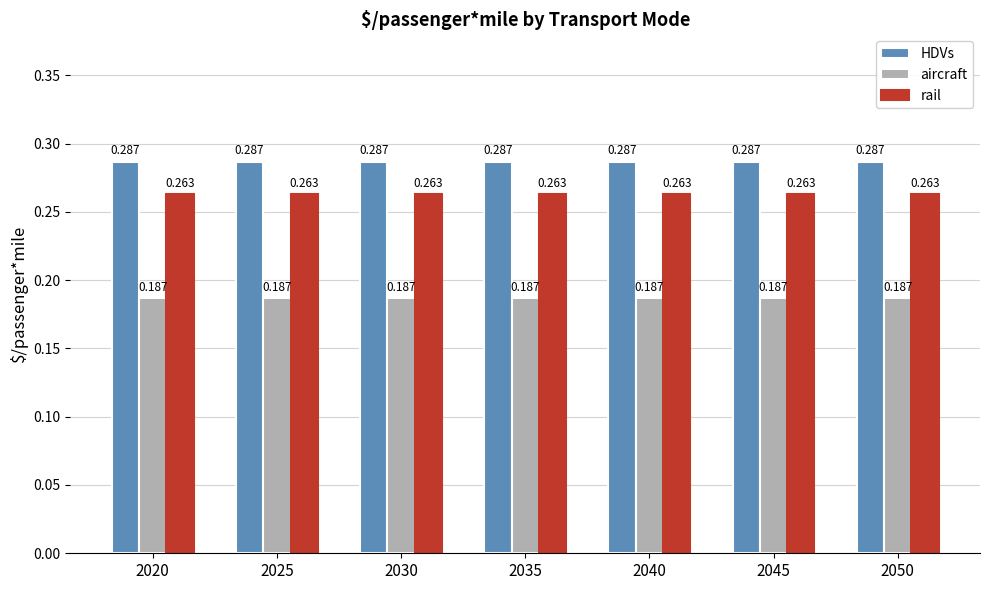

Is it true that rail equals 0.1 at 2020?

False